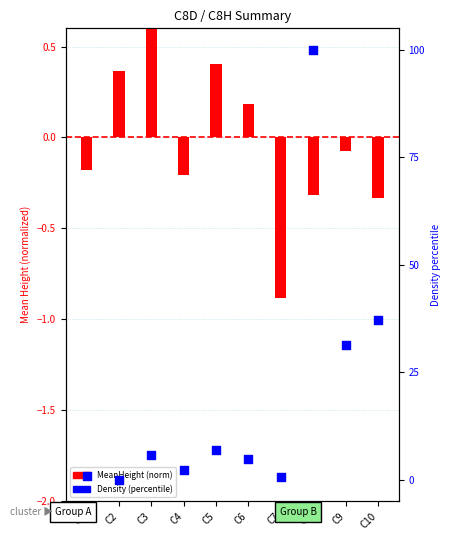

Which series contains the highest Y value?

Density (percentile)